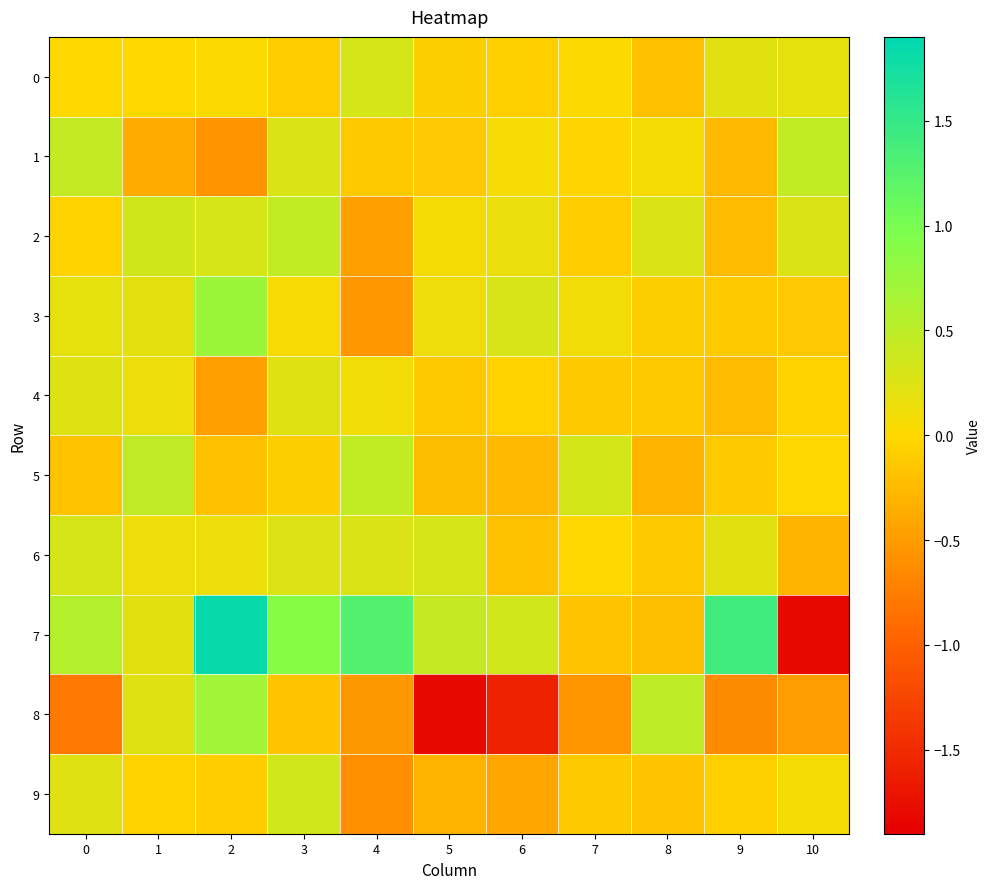

At 3, list the series in order from largest to smallest.

7, 2, 9, 1, 6, 4, 3, 5, 0, 8